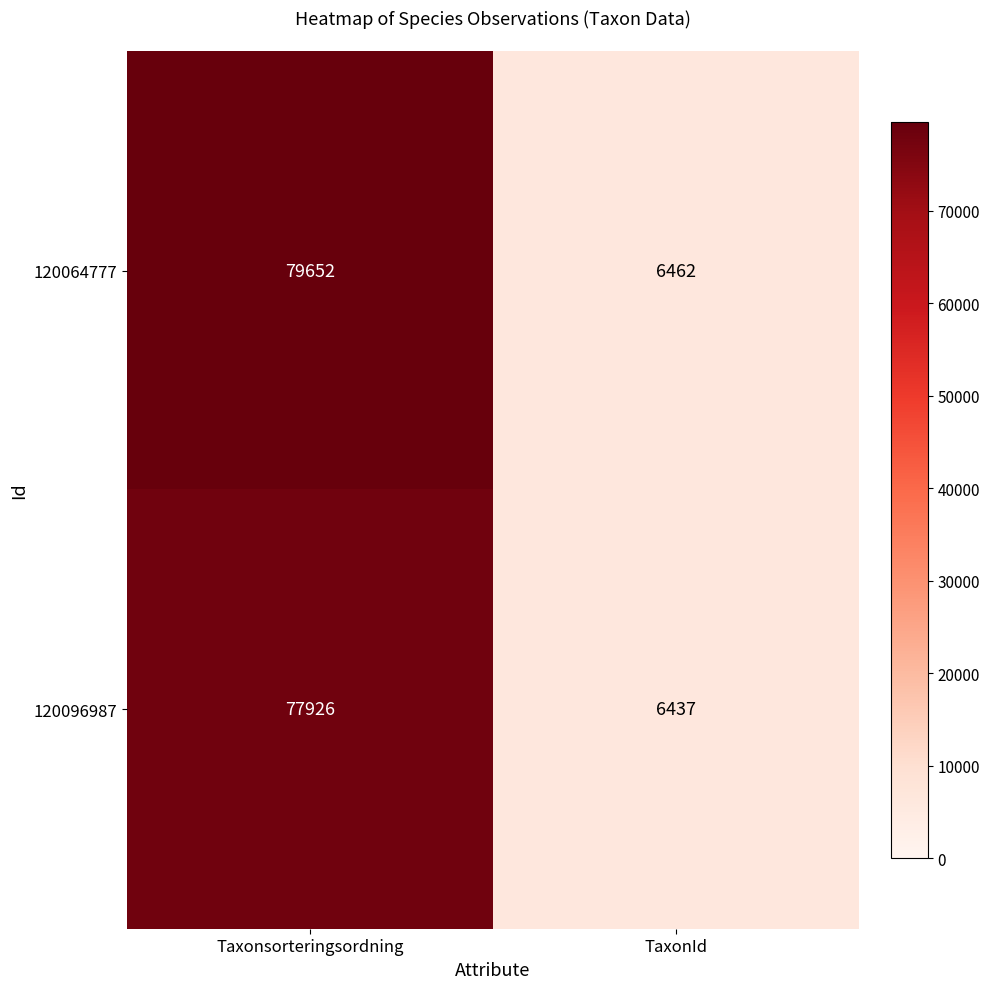

Is it true that 120064777 equals 6462 at TaxonId?

True